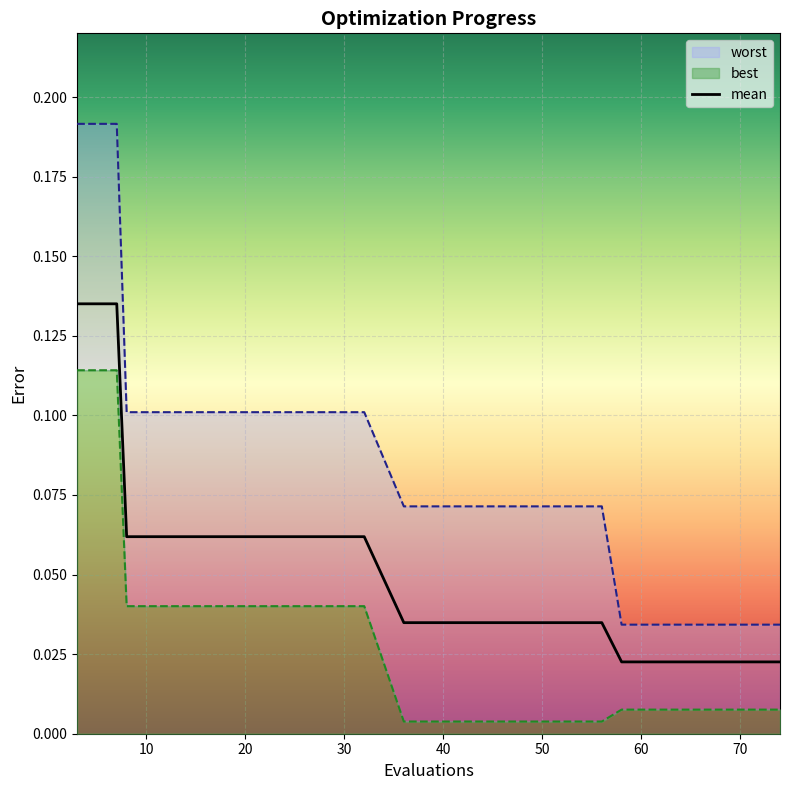

What is the spread (max minus min) of values at 52?

0.1